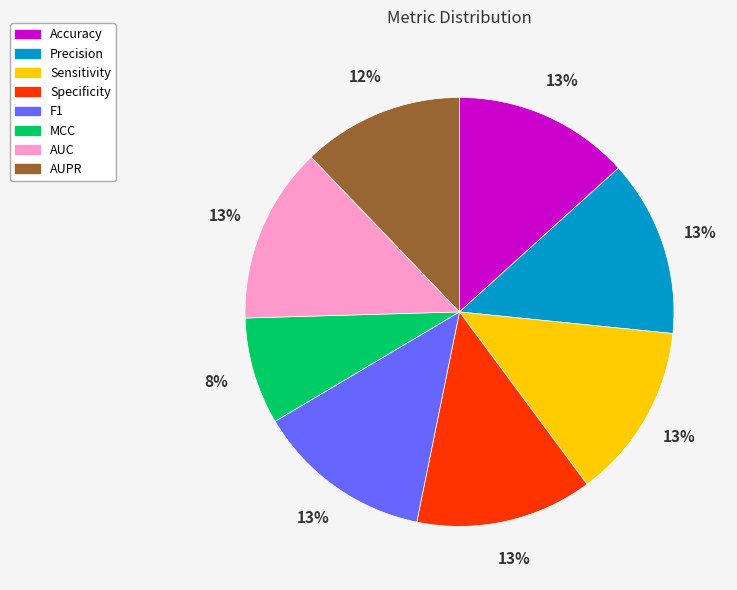

What is the smallest slice in the pie chart?

MCC